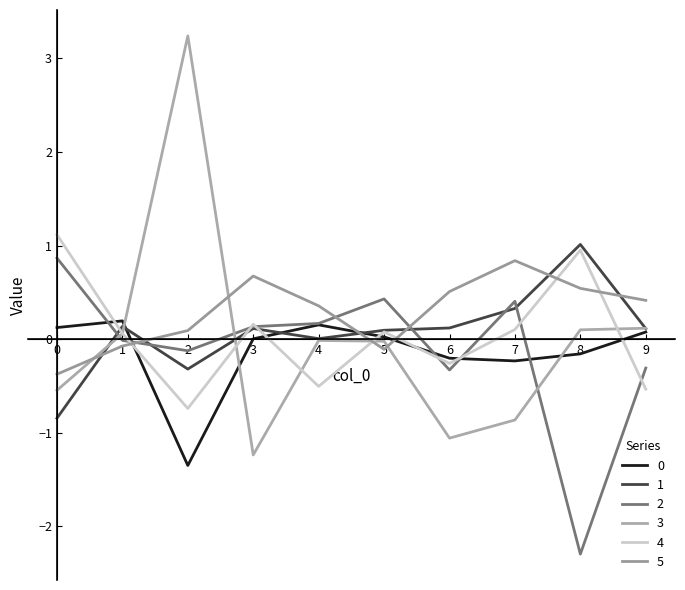

Is it true that 2 equals -0.1 at 2?

True